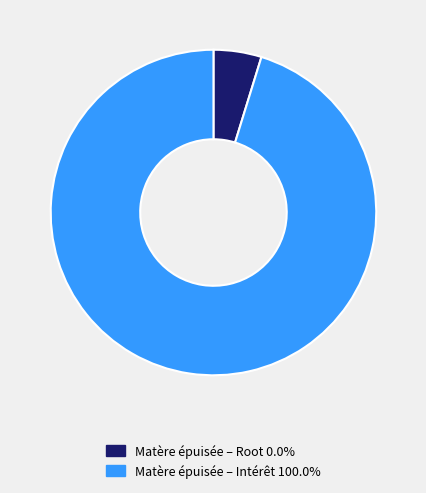

Approximately how many times larger is the value at Matère épuisée – Intérêt 100.0% compared to Matère épuisée – Root 0.0%?

20.0